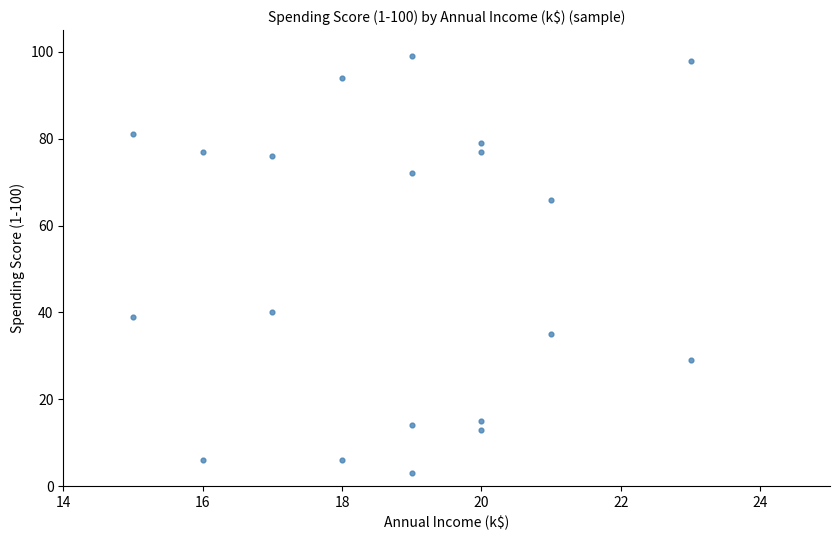

What is the range of Y values (max minus min)?

96